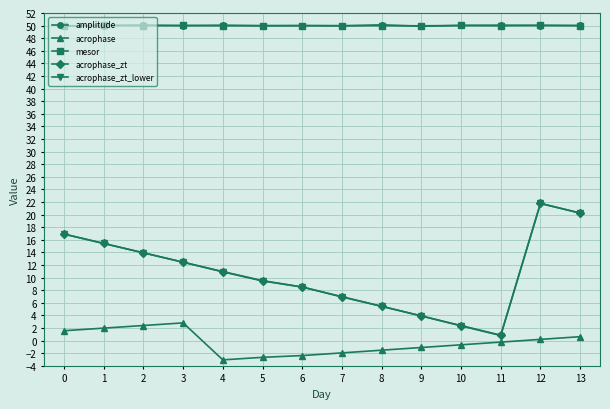

Where is acrophase_zt_lower nearest to the value 11?

4